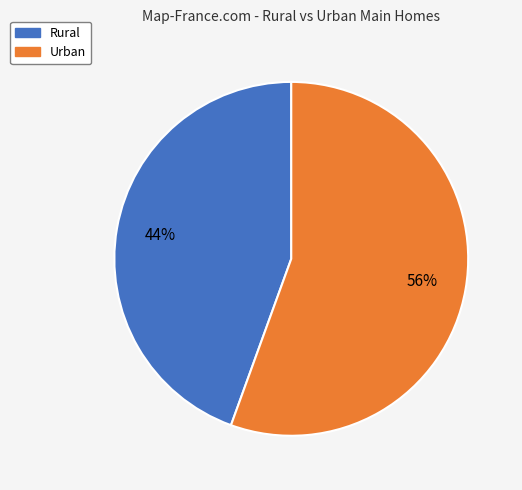

Approximately how many times larger is the value at Rural compared to Urban?

0.8